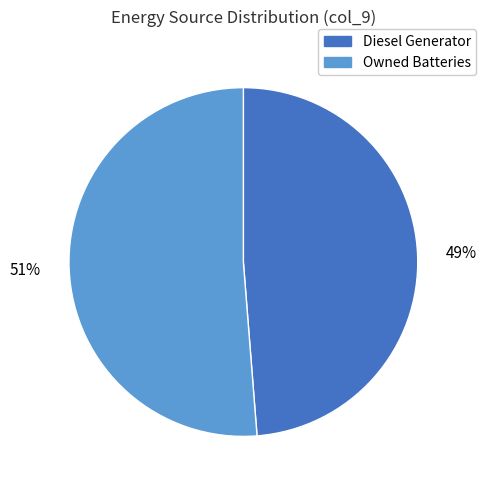

True or false: Owned Batteries accounts for 51% of the total.

True